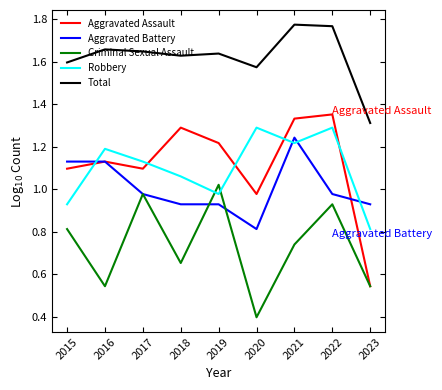

True or false: Aggravated Battery has more than 0 interior local peaks.

True